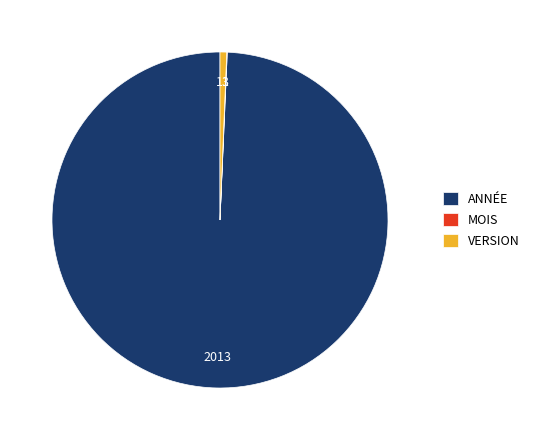

The ANNÉE slice represents 89% of the pie. True or false?

False